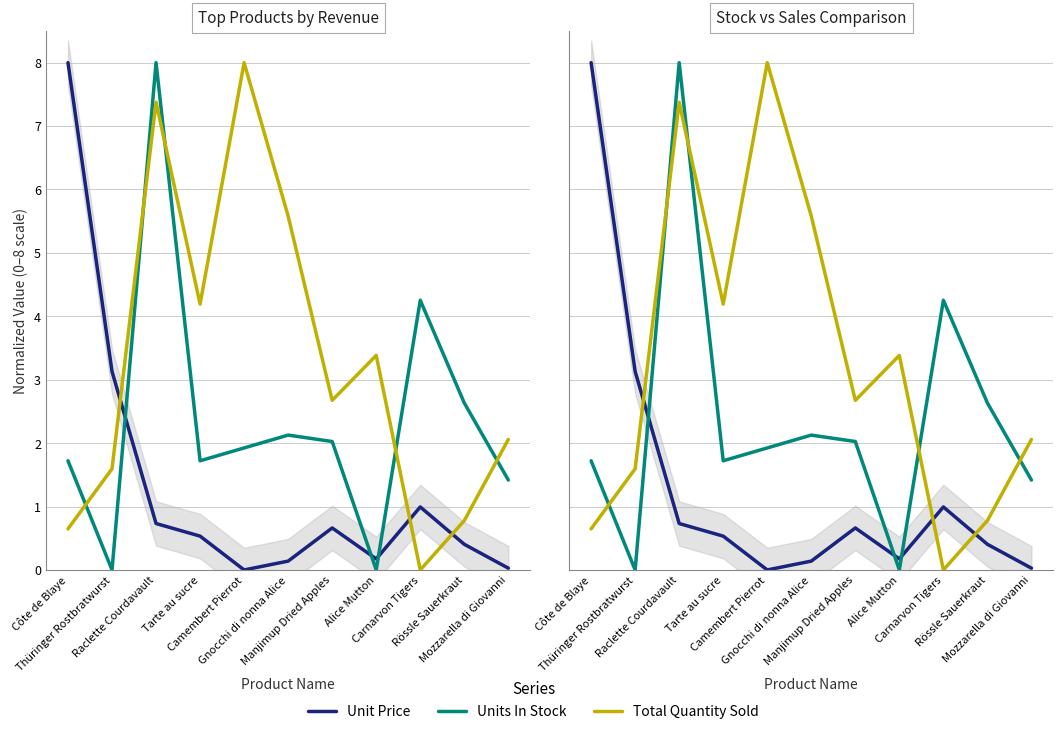

At which category does Total Quantity Sold reach its first local valley?

Tarte au sucre